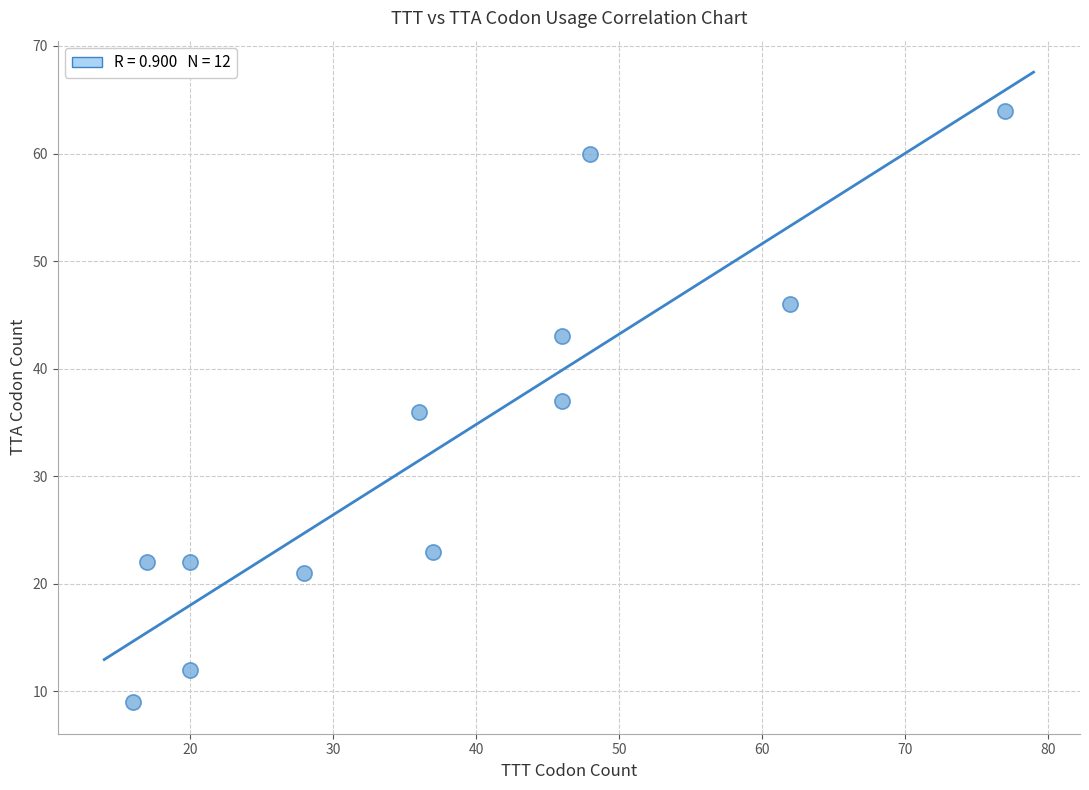

What is the average Y value?

33